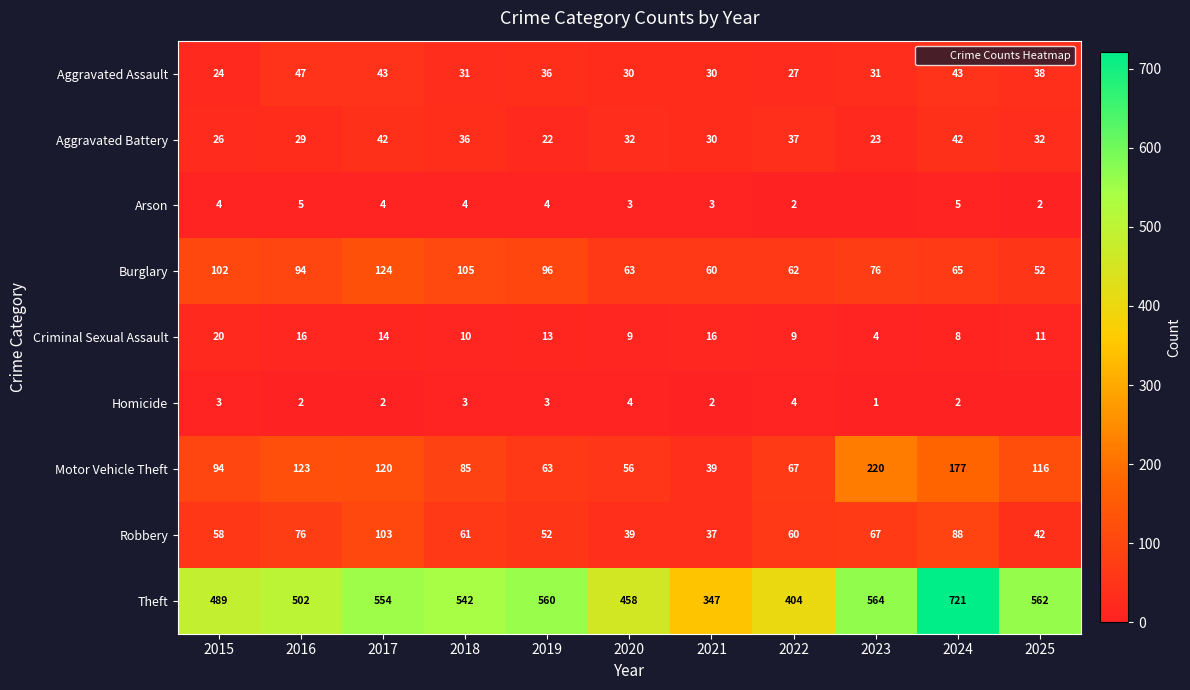

Which series changed the most between 2016 and 2020?

Motor Vehicle Theft